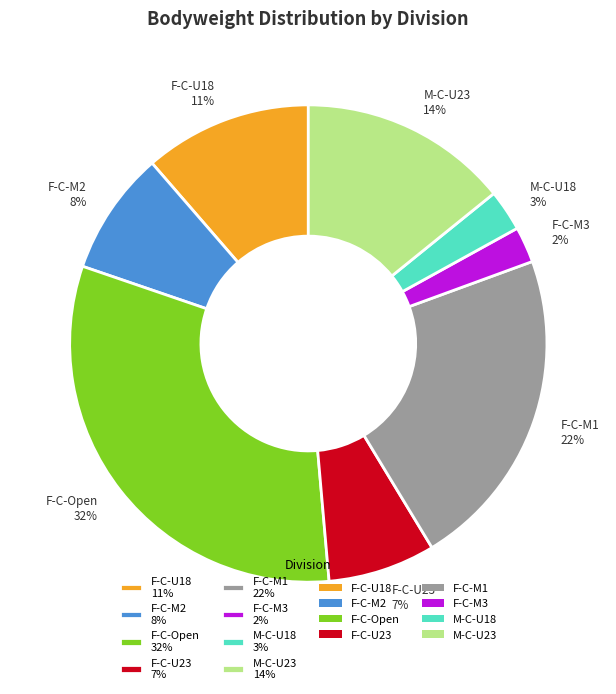

Between F-C-Open 32% and F-C-M3 2%, which is larger?

F-C-Open 32%